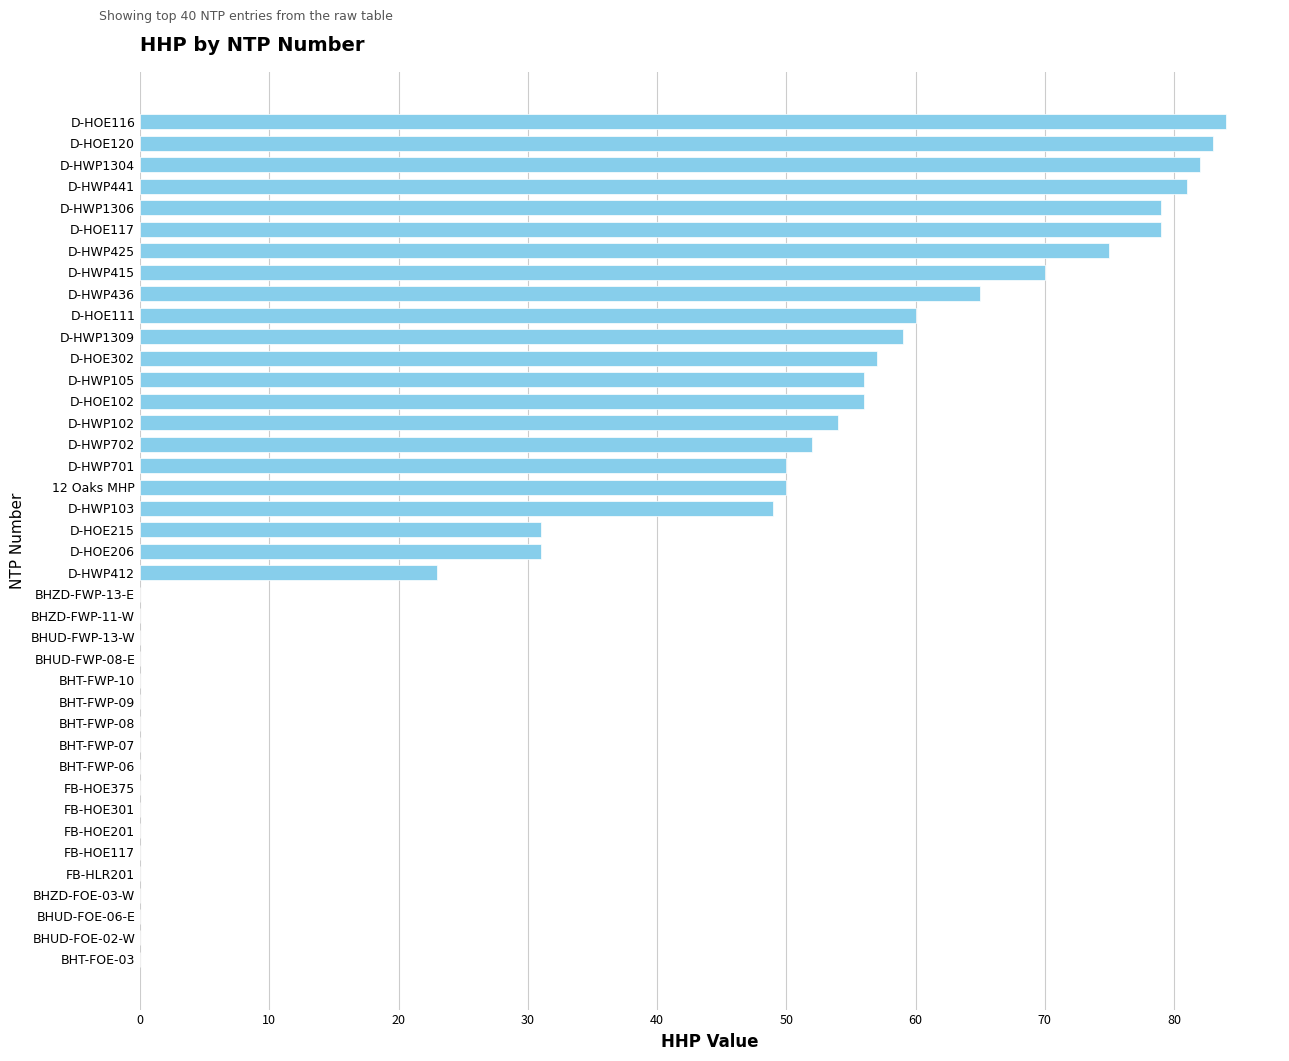

Between D-HWP412 and BHZD-FOE-03-W, which is larger?

D-HWP412